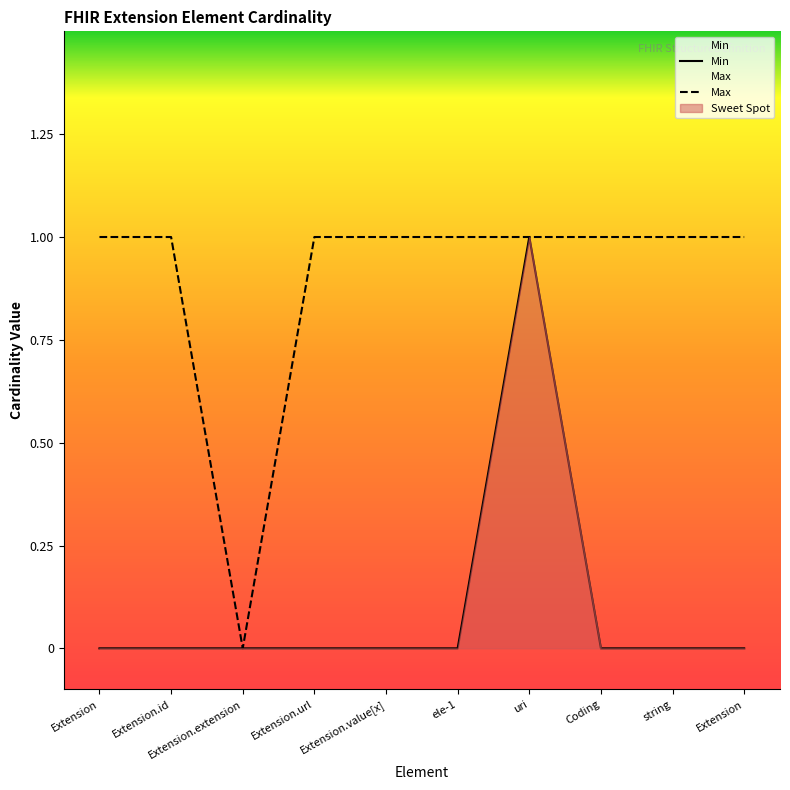

What is the total value across all series at Extension?

1